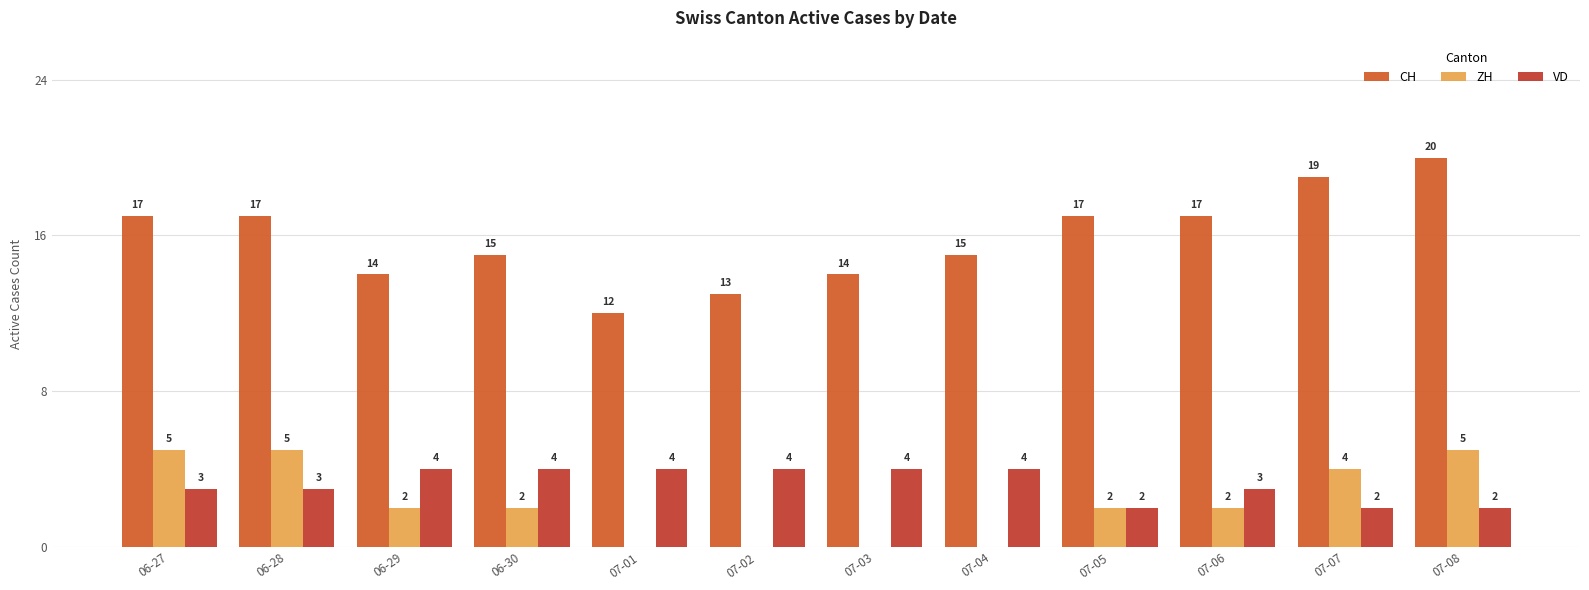

At which category is the sum across all series the highest?

07-08